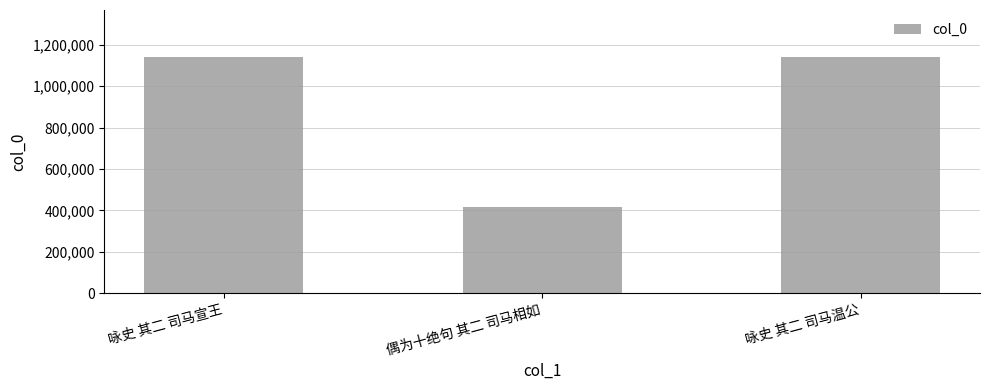

What is the value of the 1st bar from the left?

1139934